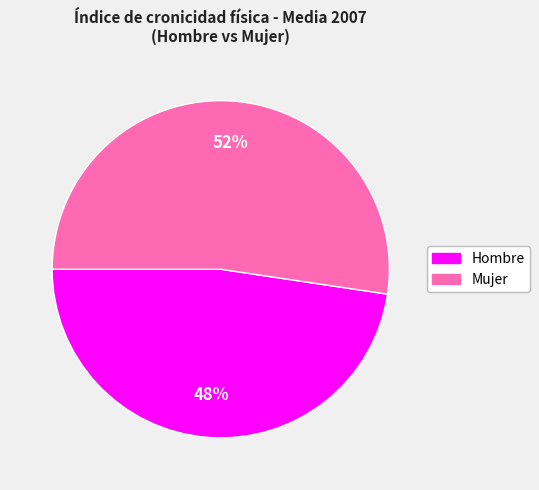

To the nearest percent, what is the average slice percentage?

50%